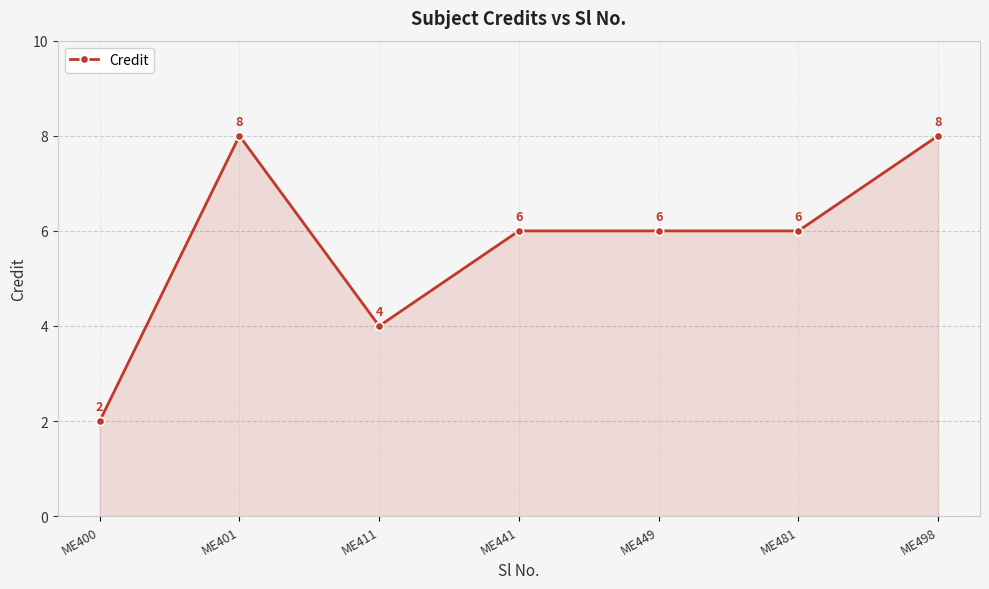

How many lines are shown in the chart?

1